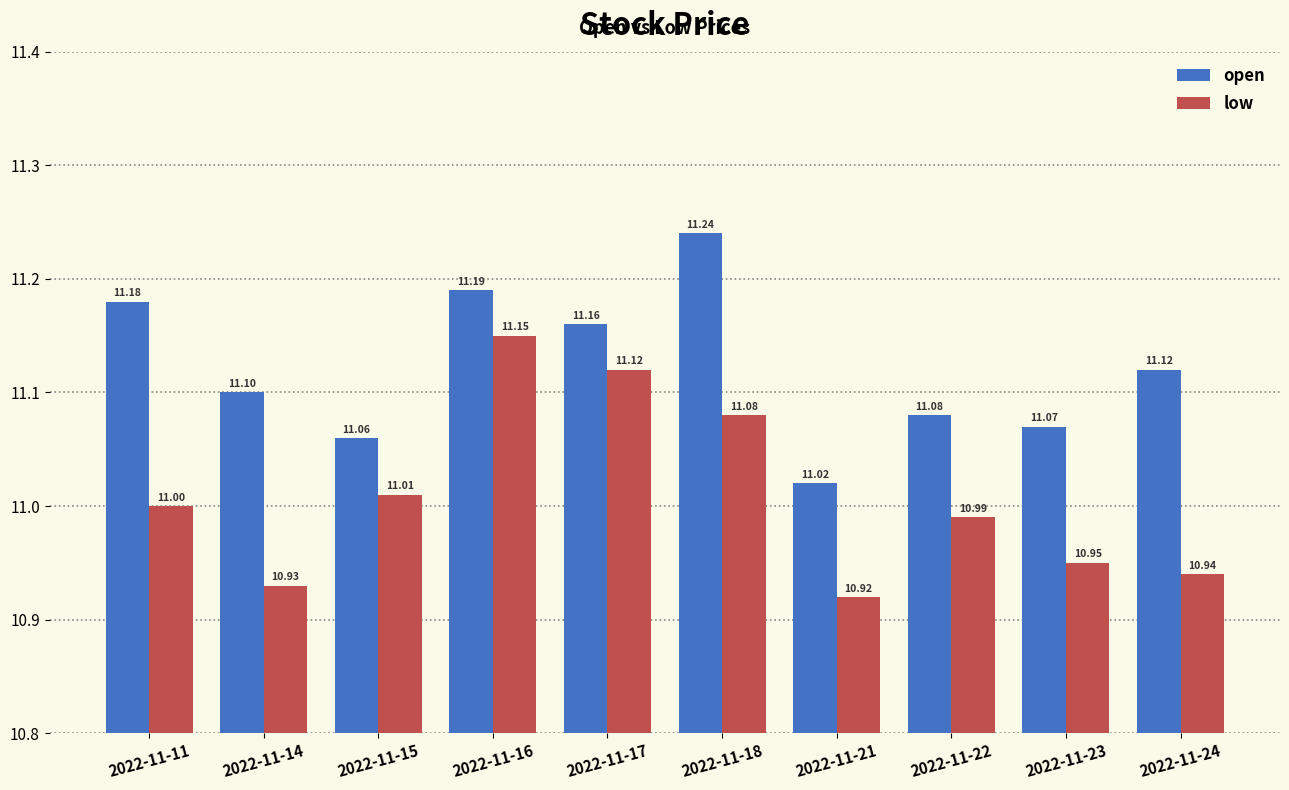

Which series changed the most between 2022-11-14 and 2022-11-18?

low